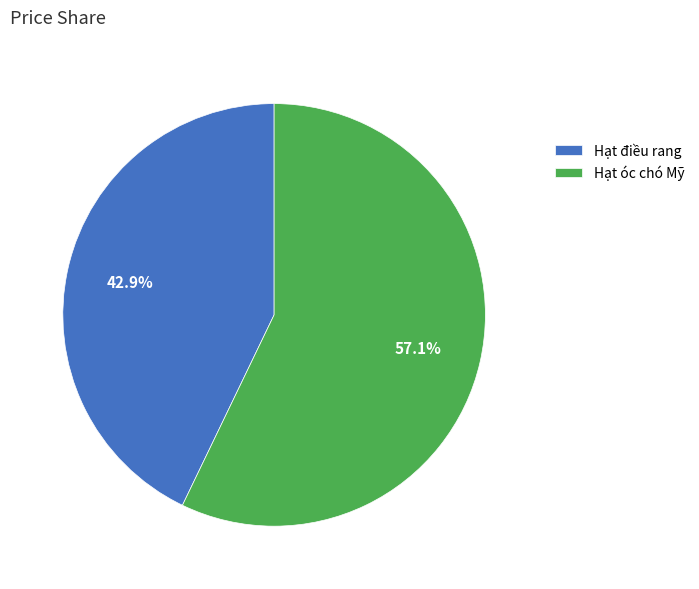

Is it true that Hạt điều rang is 29% of the pie?

False